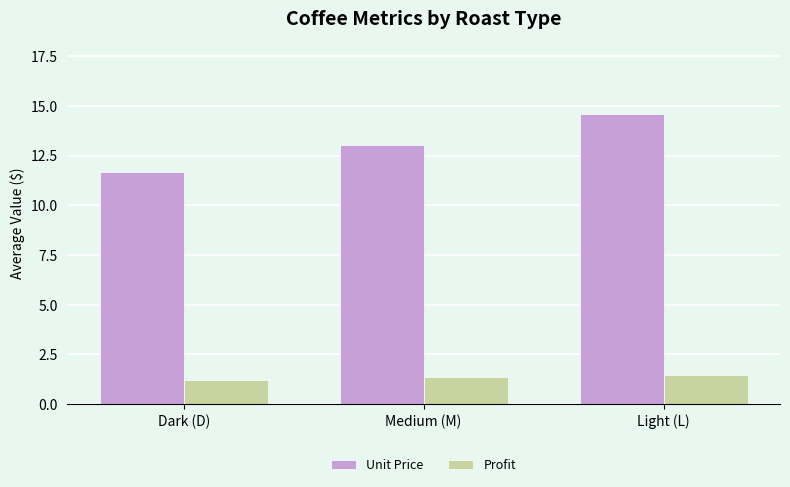

At how many categories does at least one series exceed 6?

3